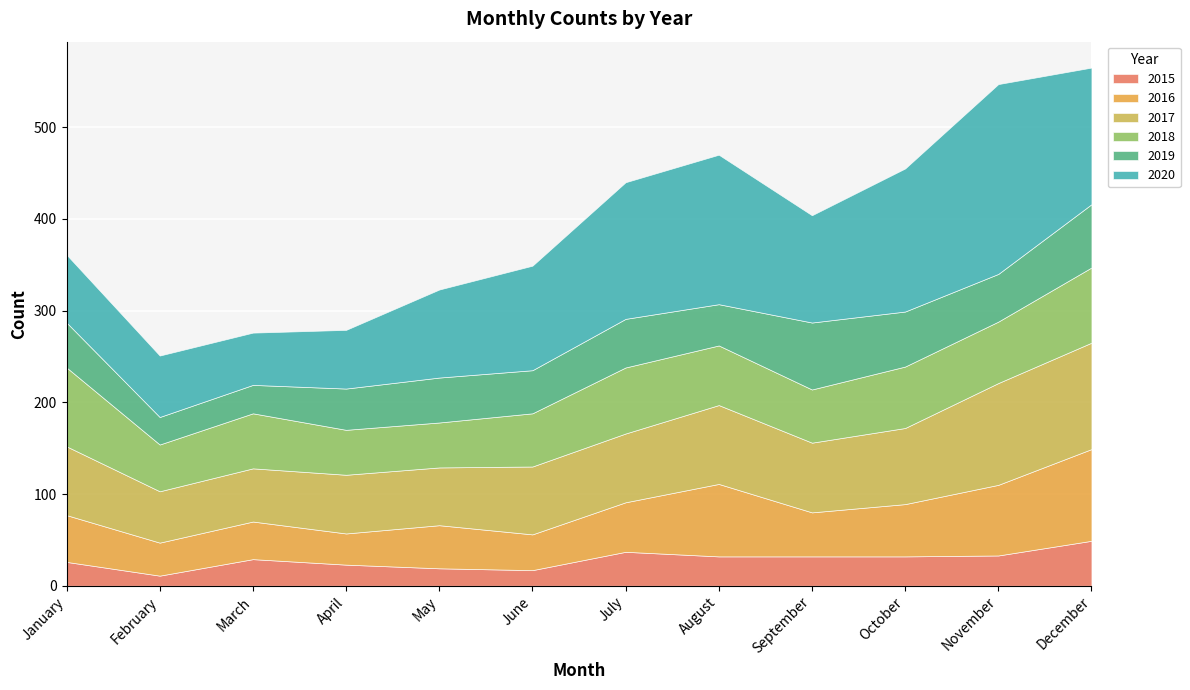

Where is the first local maximum for 2018?

March